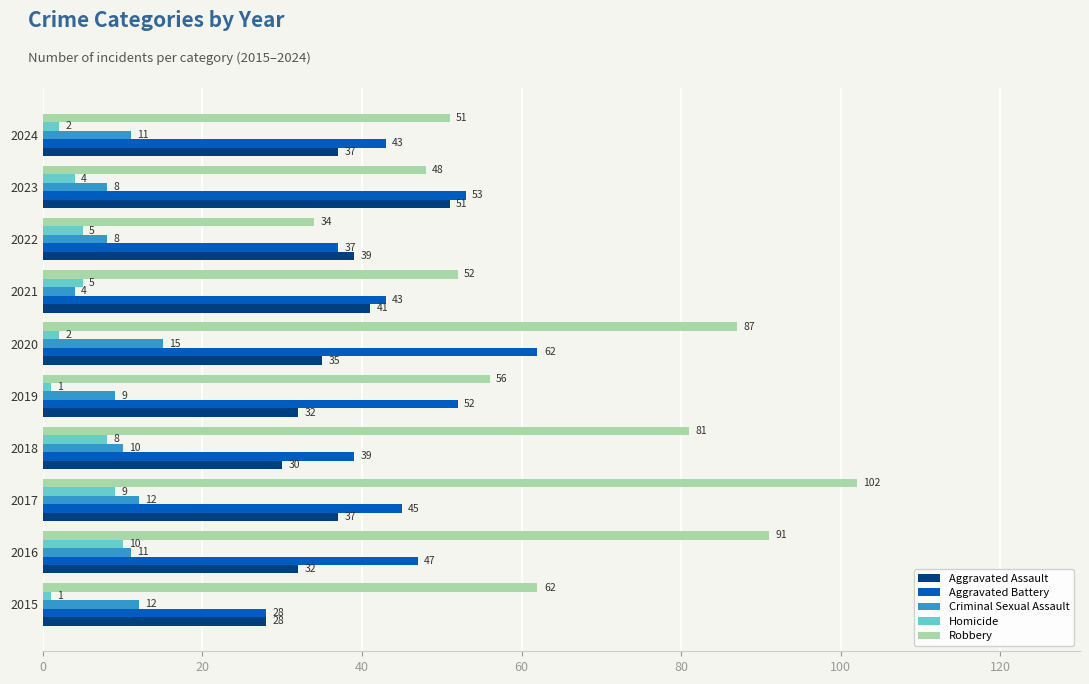

What is the minimum value for Homicide?

1